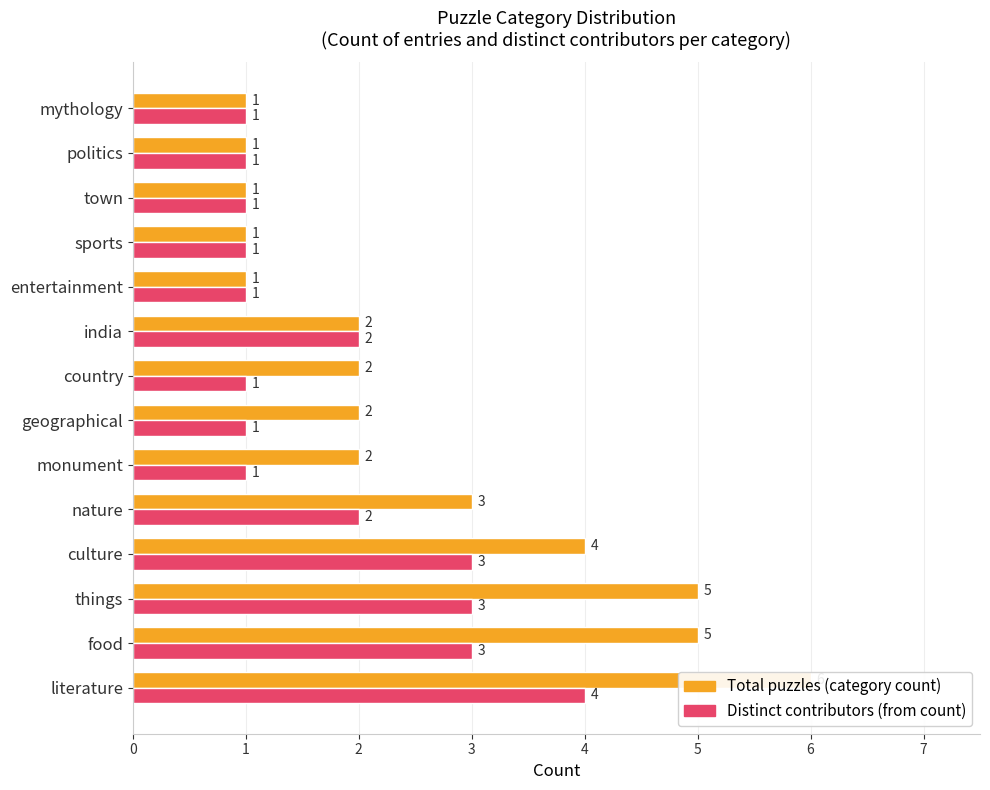

What is the maximum value shown in the chart?

6